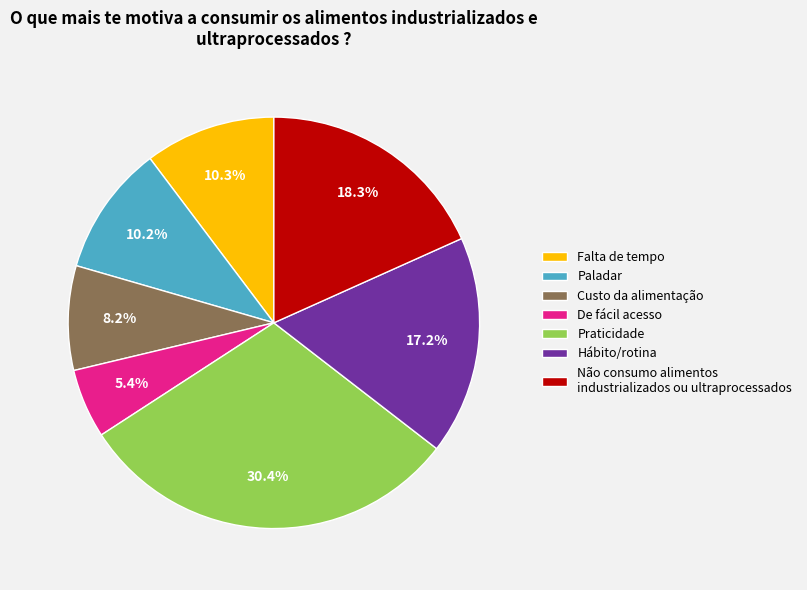

How many segments does this pie chart have?

7